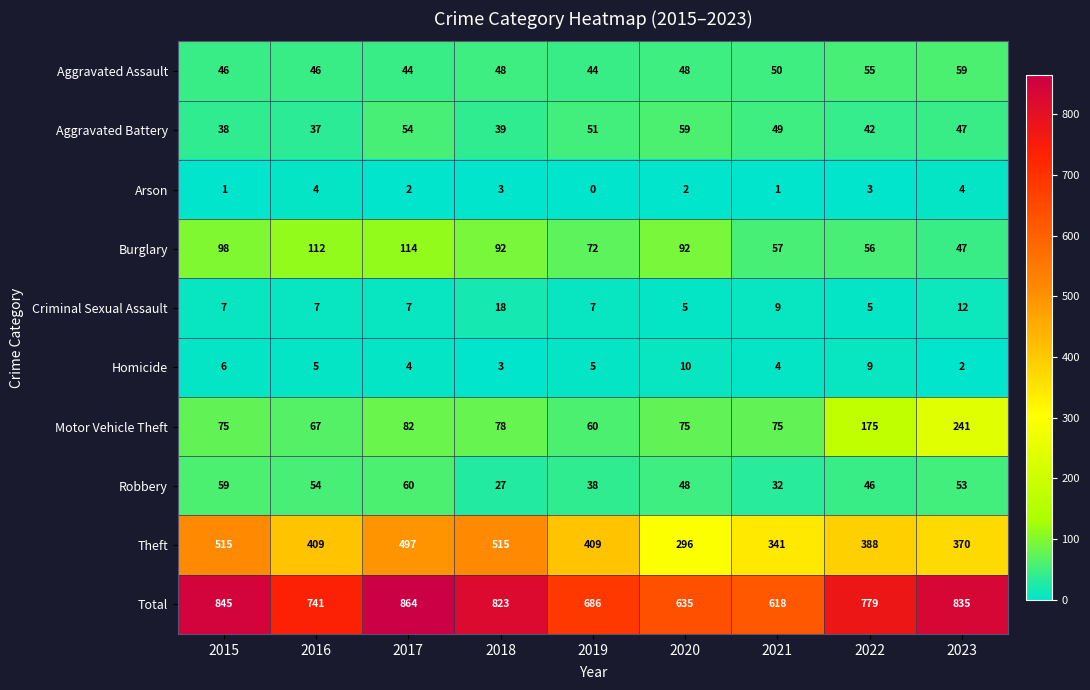

At which label does Aggravated Battery first exceed 47?

2017